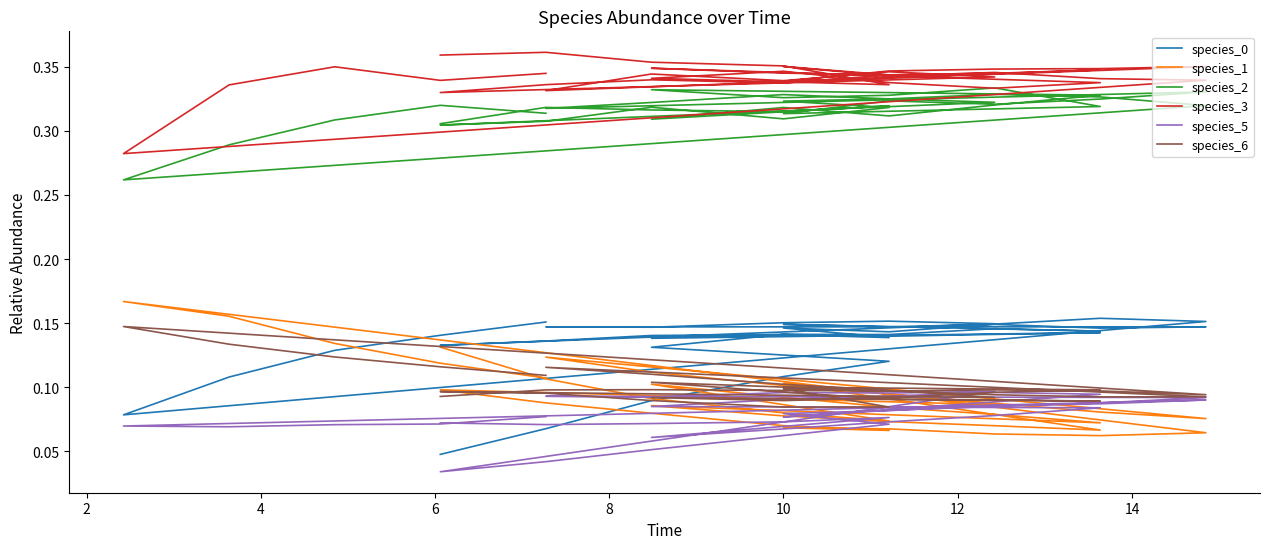

Which series has the widest spread of values?

species_0